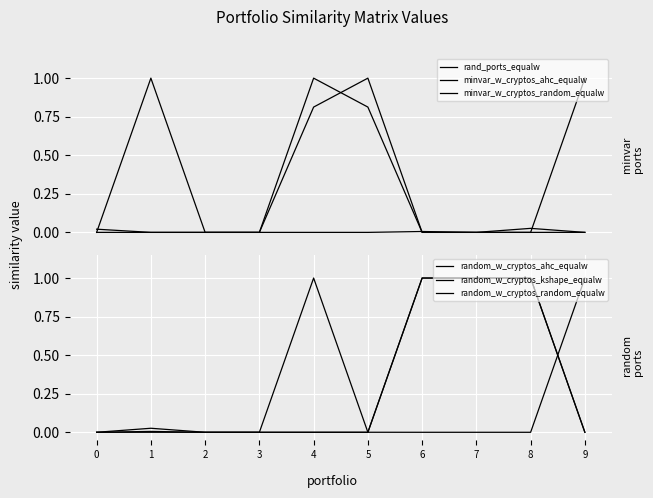

Is the value of random_w_cryptos_kshape_equalw at 7 greater than the value of minvar_w_cryptos_random_equalw at 6?

Yes